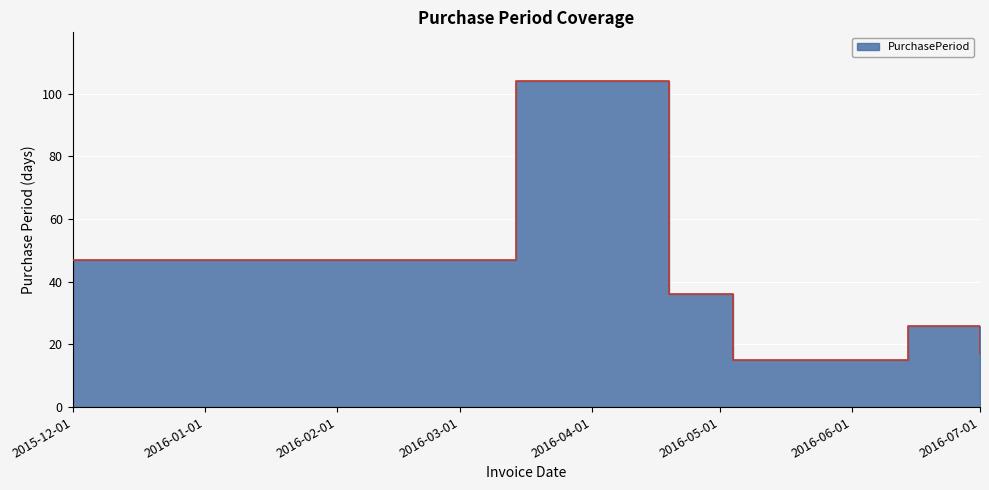

What is the value of the 1st point from the left?

47